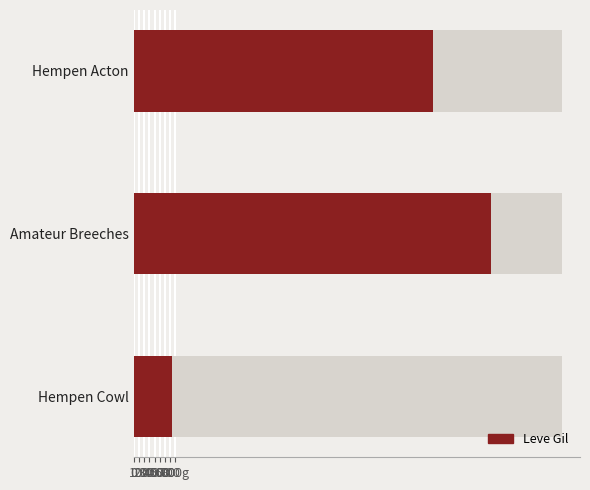

How many series are shown in this chart?

1